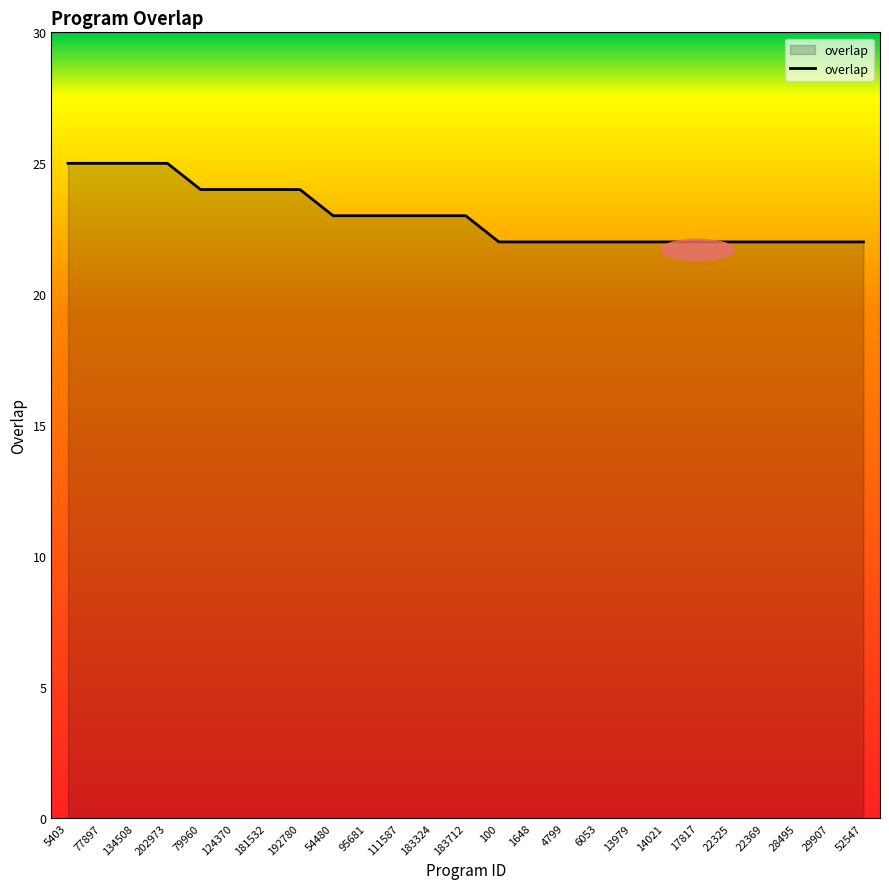

What is the difference between the maximum and second lowest values?

3